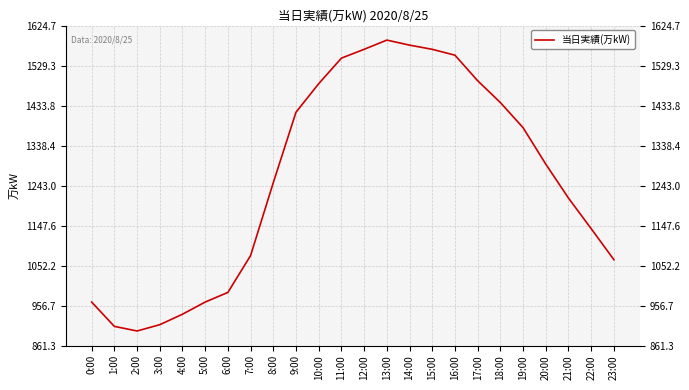

Where is the first local maximum?

13:00